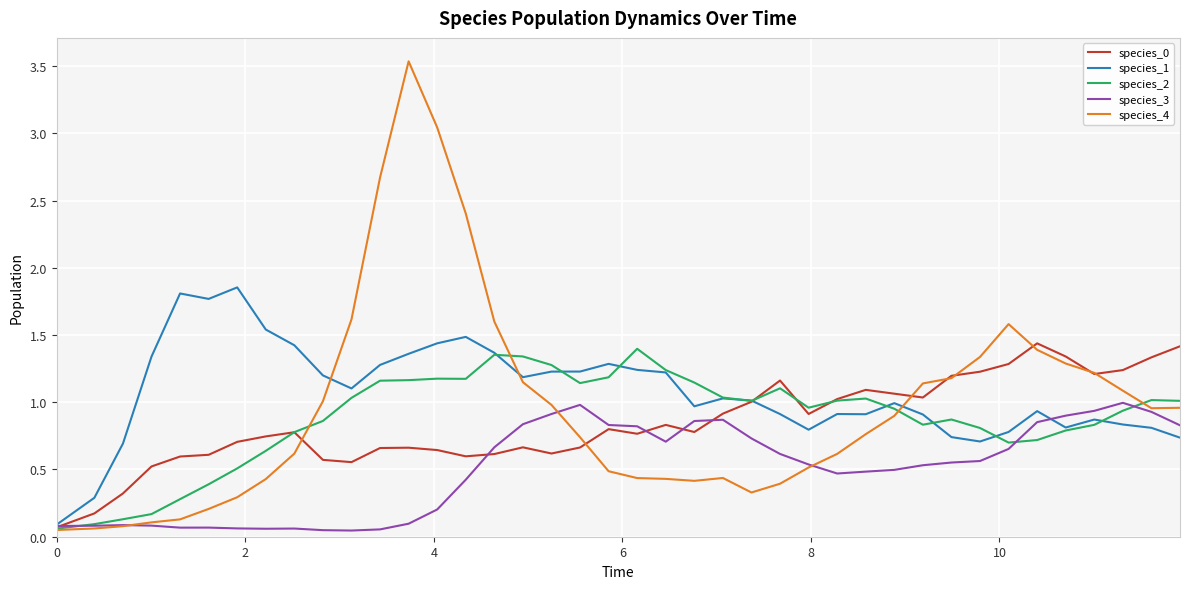

How many lines are shown in the chart?

5